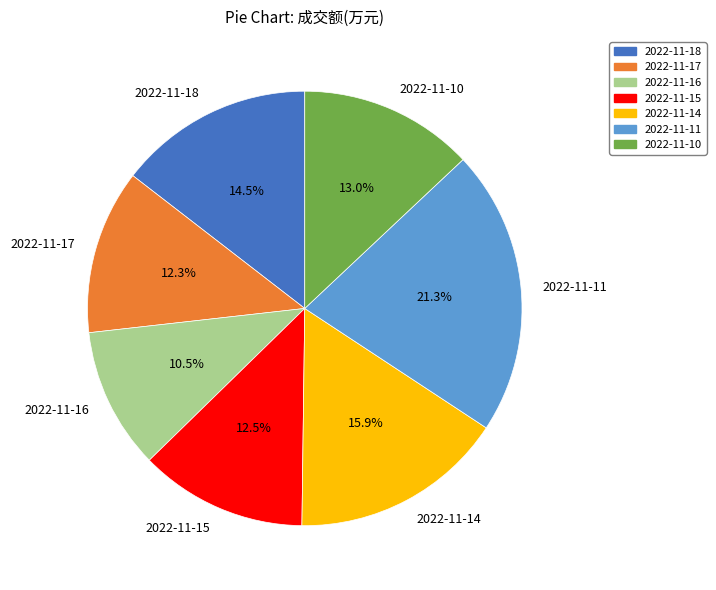

Is it true that 2022-11-11 is 11% of the pie?

False